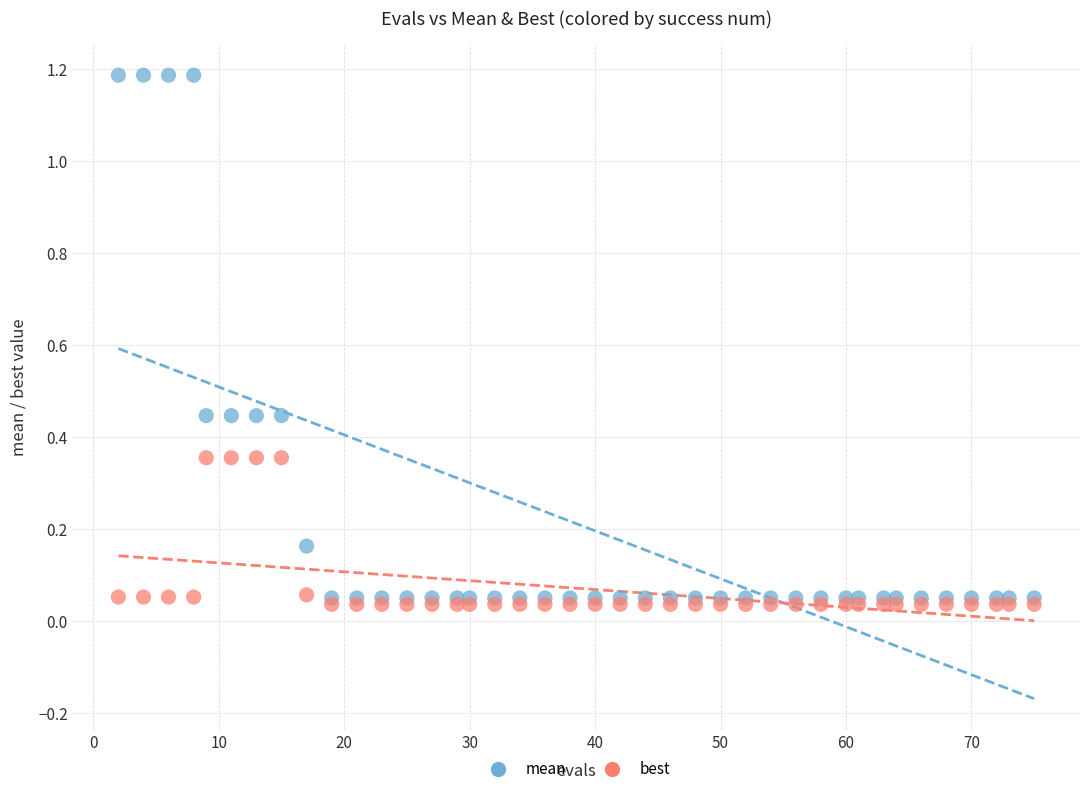

Which series has the largest Y range (max minus min)?

mean